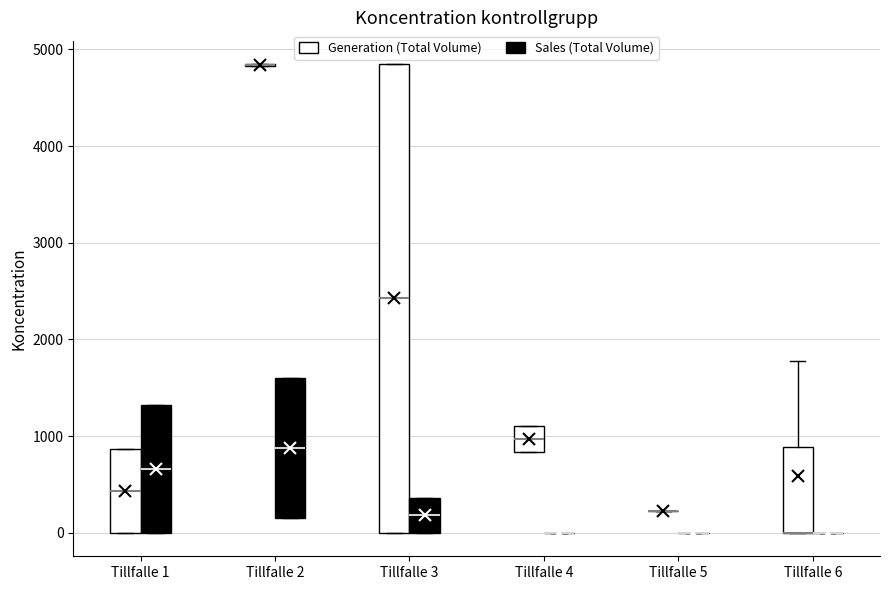

Reading left to right, transcribe this box plot: for each box, give where its median line is, the range the box spans, and where its two whiskers end, as read against the y-axis. The values are not printed on the chart, so give them approximately, as read against the axis.

Tillfalle 1 (Generation (Total Volume)): median 400, box 0 to 900, whiskers 0 to 900
Tillfalle 1 (Sales (Total Volume)): median 700, box 0 to 1300, whiskers 0 to 1300
Tillfalle 2 (Generation (Total Volume)): box collapsed to a line at 4800, whiskers 4800 to 4800
Tillfalle 2 (Sales (Total Volume)): median 900, box 200 to 1600, whiskers 200 to 1600
Tillfalle 3 (Generation (Total Volume)): median 2400, box 0 to 4800, whiskers 0 to 4800
Tillfalle 3 (Sales (Total Volume)): median 200, box 0 to 400, whiskers 0 to 400
Tillfalle 4 (Generation (Total Volume)): median 1000, box 800 to 1100, whiskers 800 to 1100
Tillfalle 4 (Sales (Total Volume)): box collapsed to a line at 0, whiskers 0 to 0
Tillfalle 5 (Generation (Total Volume)): box collapsed to a line at 200, whiskers 200 to 200
Tillfalle 5 (Sales (Total Volume)): box collapsed to a line at 0, whiskers 0 to 0
Tillfalle 6 (Generation (Total Volume)): median 0 (drawn on the box's lower edge), box 0 to 900, whiskers 0 to 1800
Tillfalle 6 (Sales (Total Volume)): box collapsed to a line at 0, whiskers 0 to 0